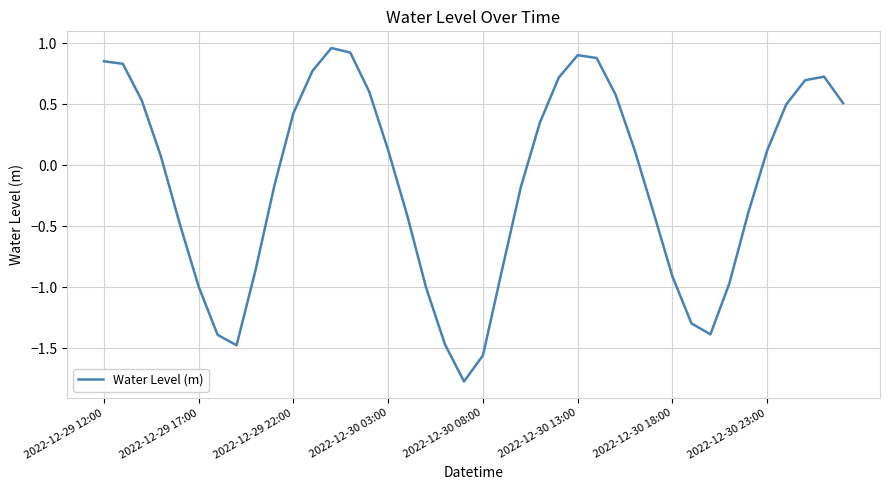

What is the minimum value shown in the chart?

-1.8